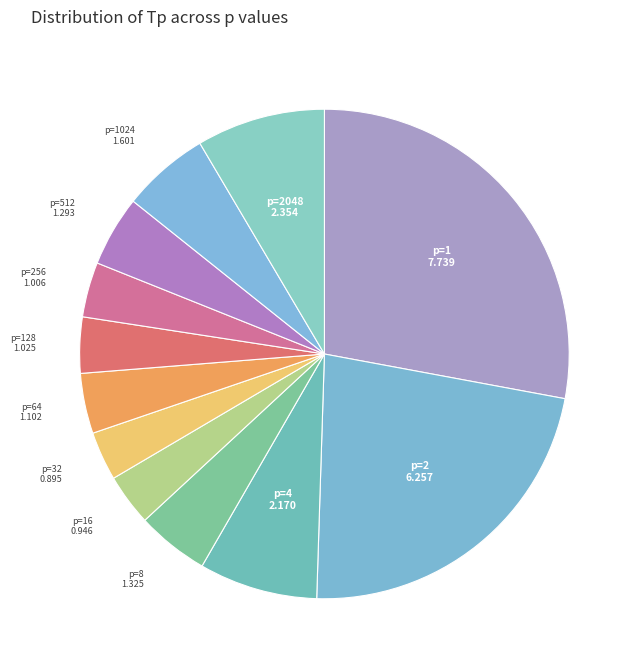

How many segments does this pie chart have?

12